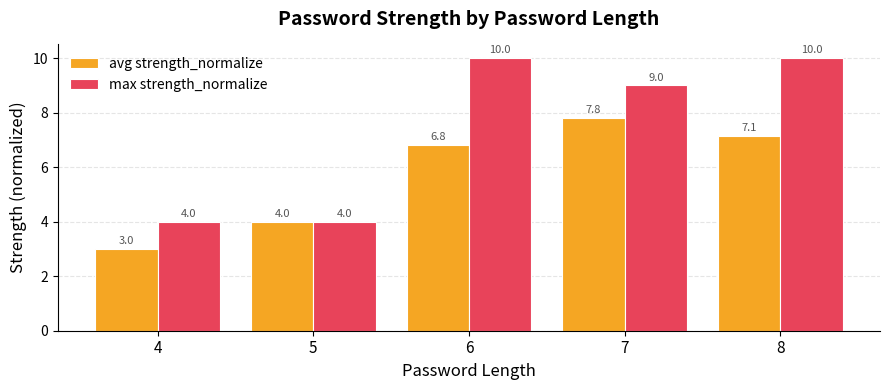

What is the difference between the maximum and second lowest values in the max strength_normalize series?

6.0